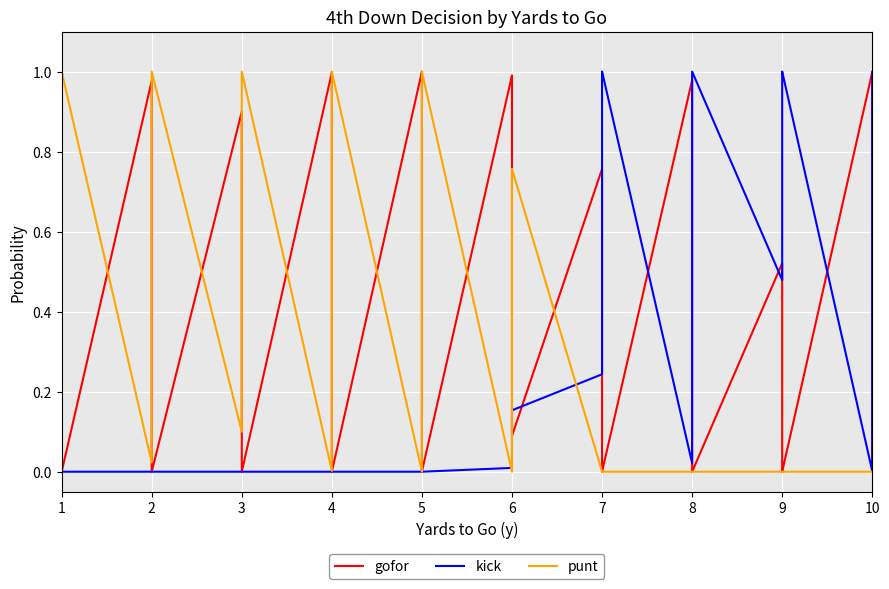

How many data points does each series have?

40